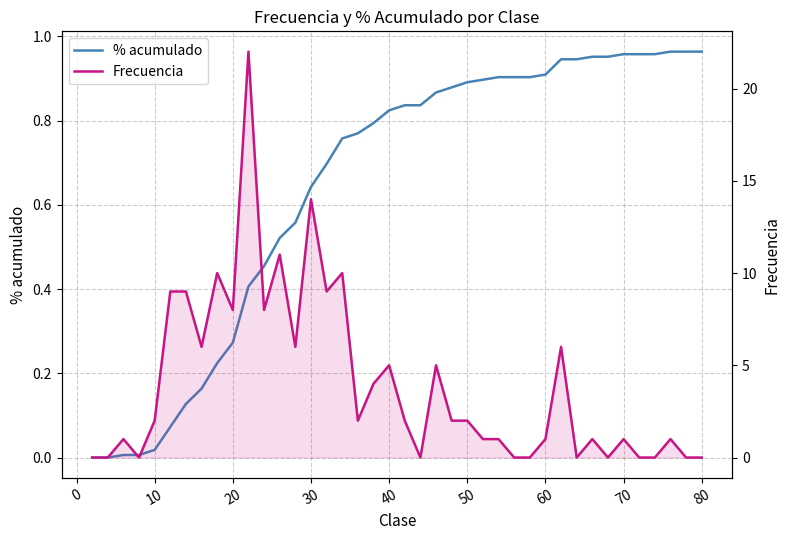

List the series in order of their overall mean, highest first.

Frecuencia, % acumulado